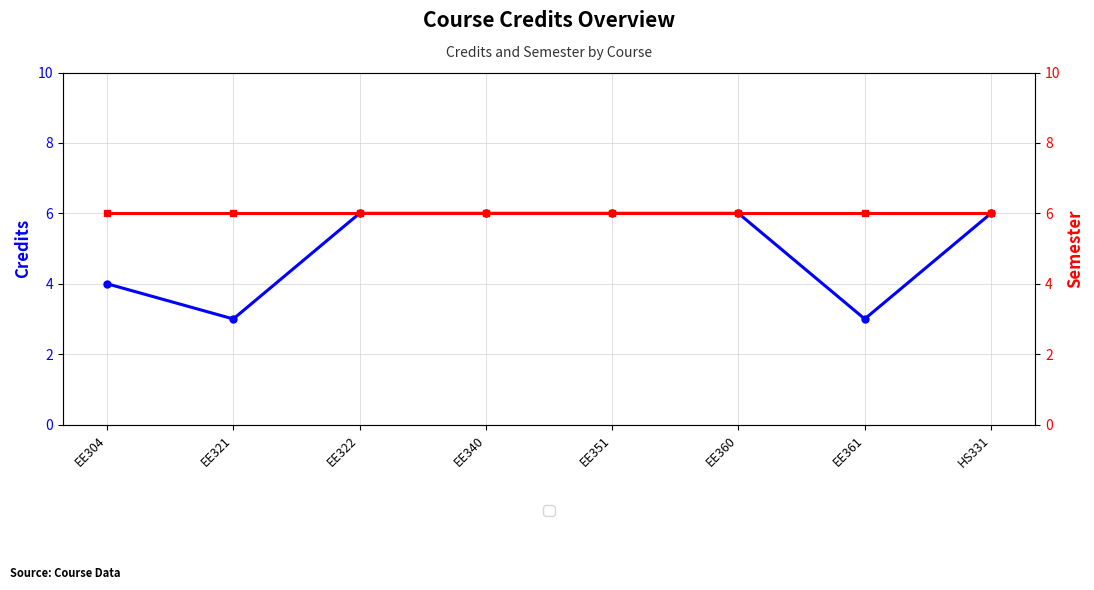

Reading left to right, list all the values displayed in this chart.

Credits: 4	3	6	6	6	6	3	6
Semester: 6	6	6	6	6	6	6	6